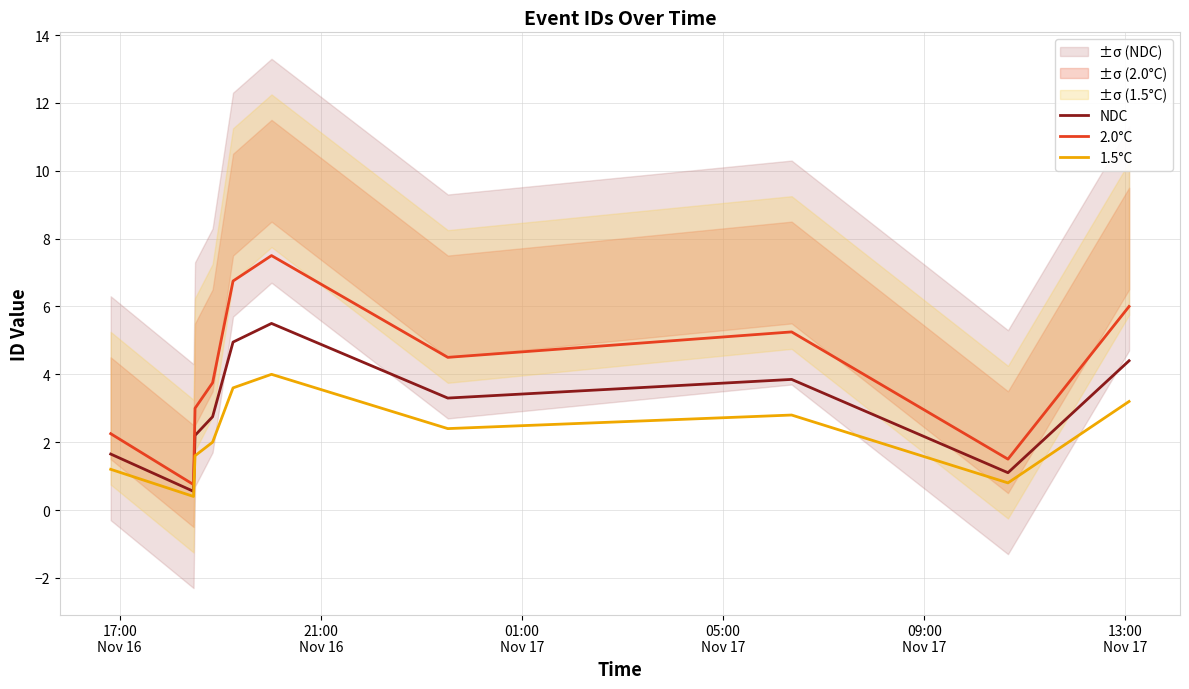

How many data points in 2.0°C are above 4?

5